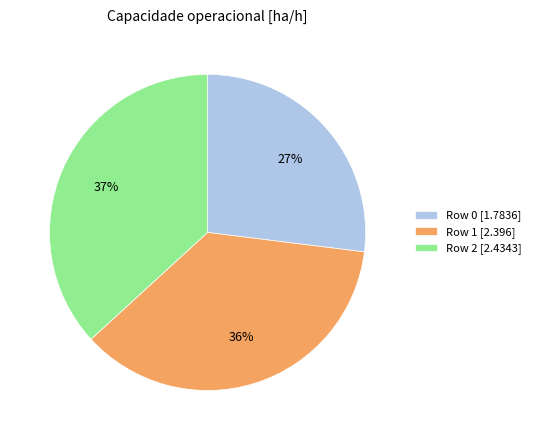

To the nearest percent, what is the difference between the Row 1 and Row 0 slice percentages?

9%